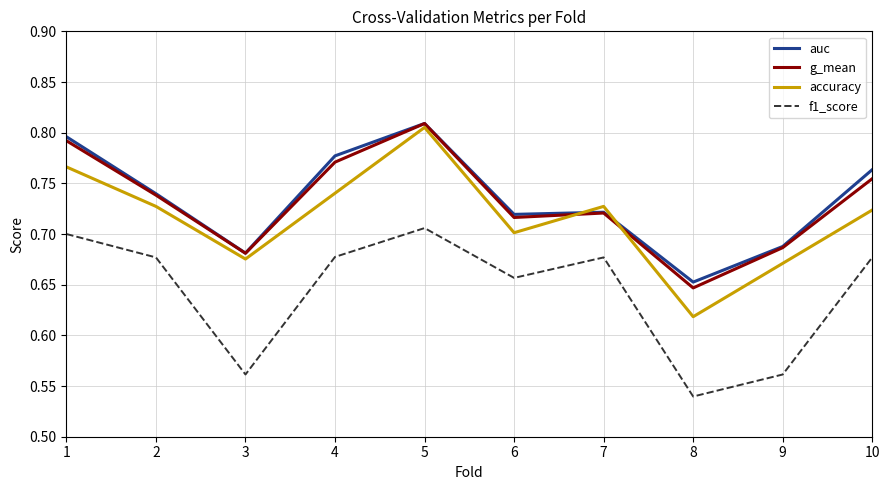

At which category is the sum across all series the highest?

5